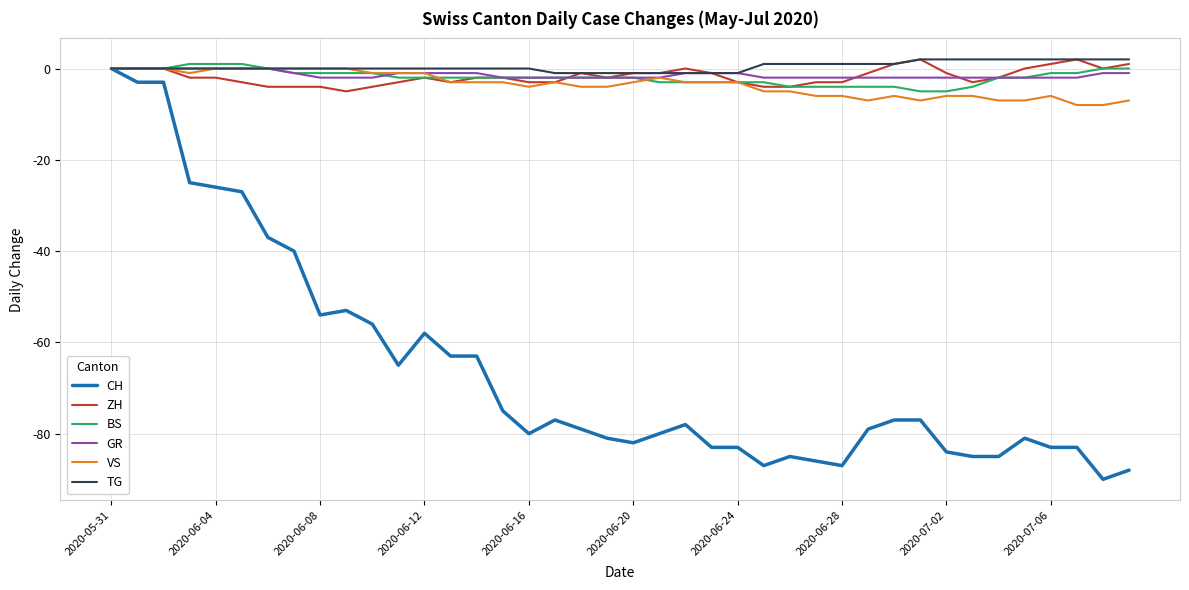

What is the minimum value for CH?

-90